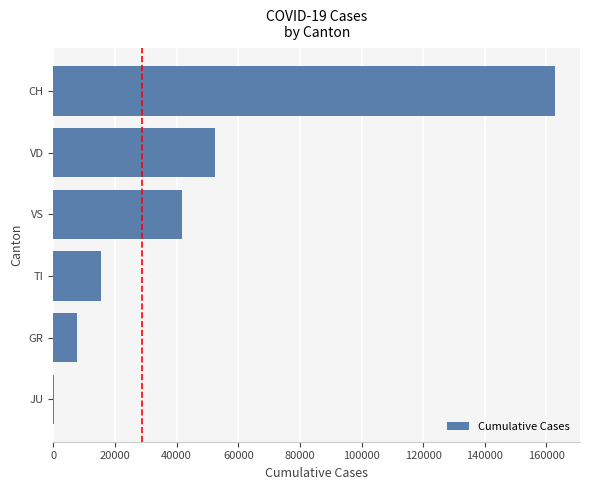

Reading bottom to top, what are all the values shown in this chart?

JU=283	GR=7671	TI=15601	VS=41605	VD=52310	CH=162739